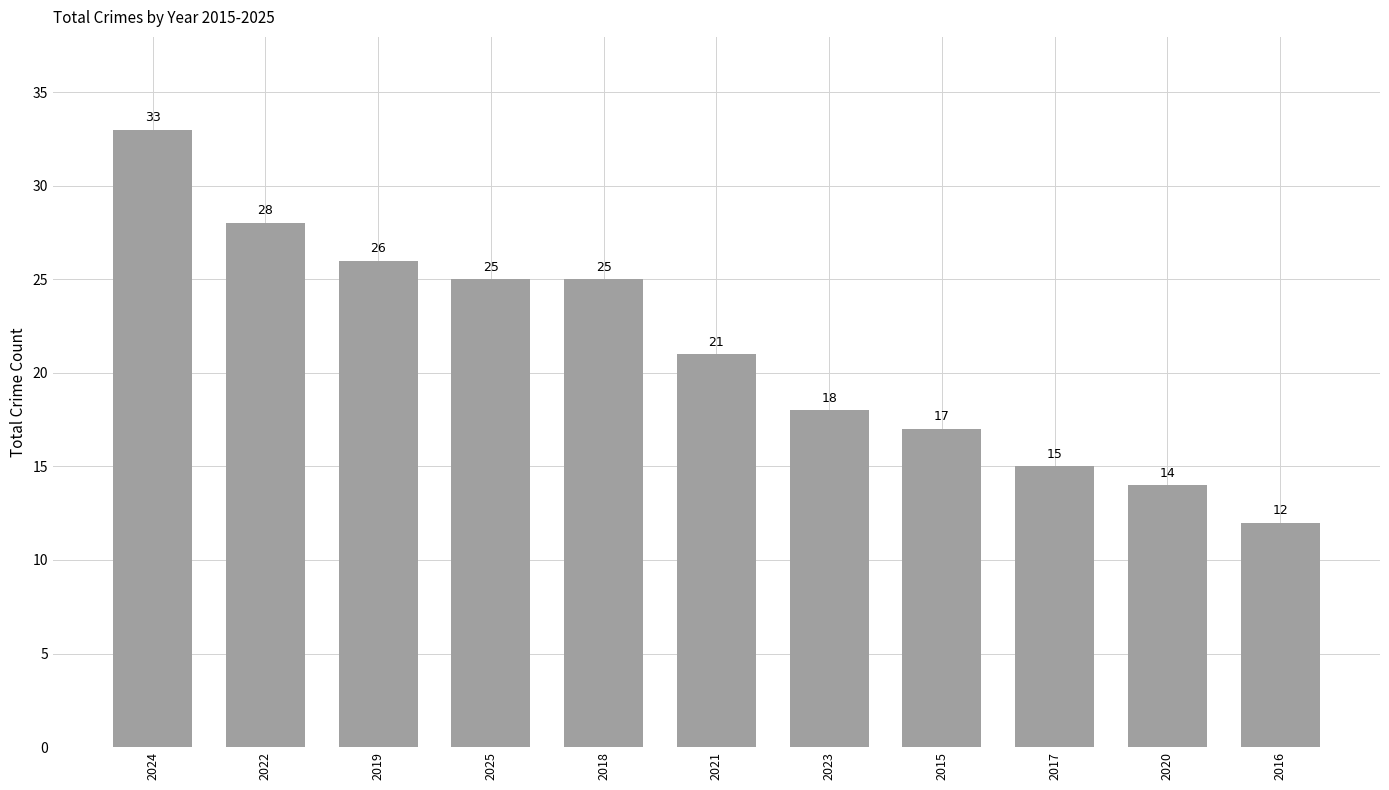

At which label does the data first exceed 21?

2024